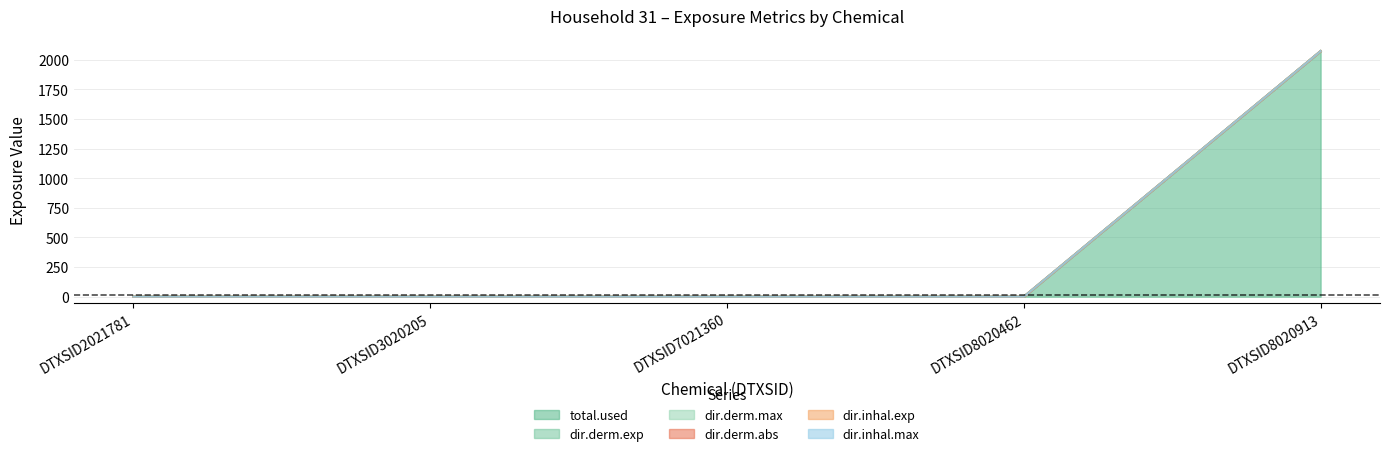

Reading left to right, list all the values displayed in this chart.

total.used: 0.0	0.0	0.0	0.0	2073.1
dir.derm.exp: 0.0	0.0	0.0	0.0	2073.0
dir.derm.max: 0.0	0.0	0.0	0.0	2073.1
dir.derm.abs: 0.0	0.0	0.0	0.0	2073.1
dir.inhal.exp: 0.0	0.0	0.0	0.0	2073.1
dir.inhal.max: 0.0	0.0	0.0	0.0	2073.1